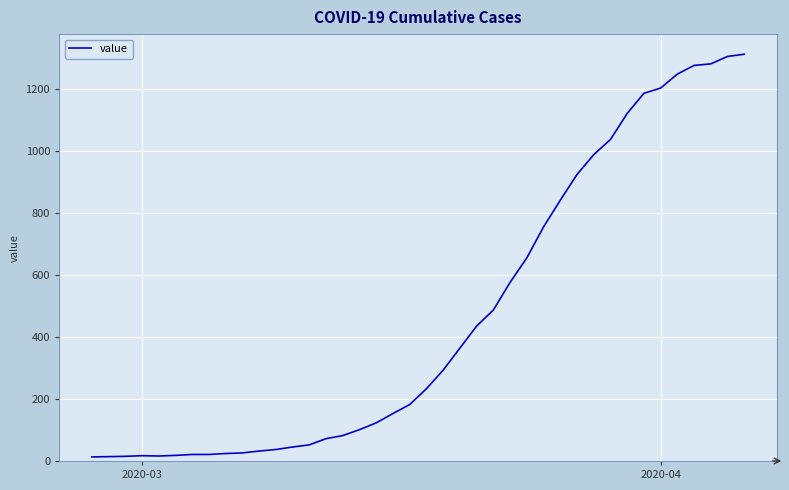

What is the maximum value shown in the chart?

1312